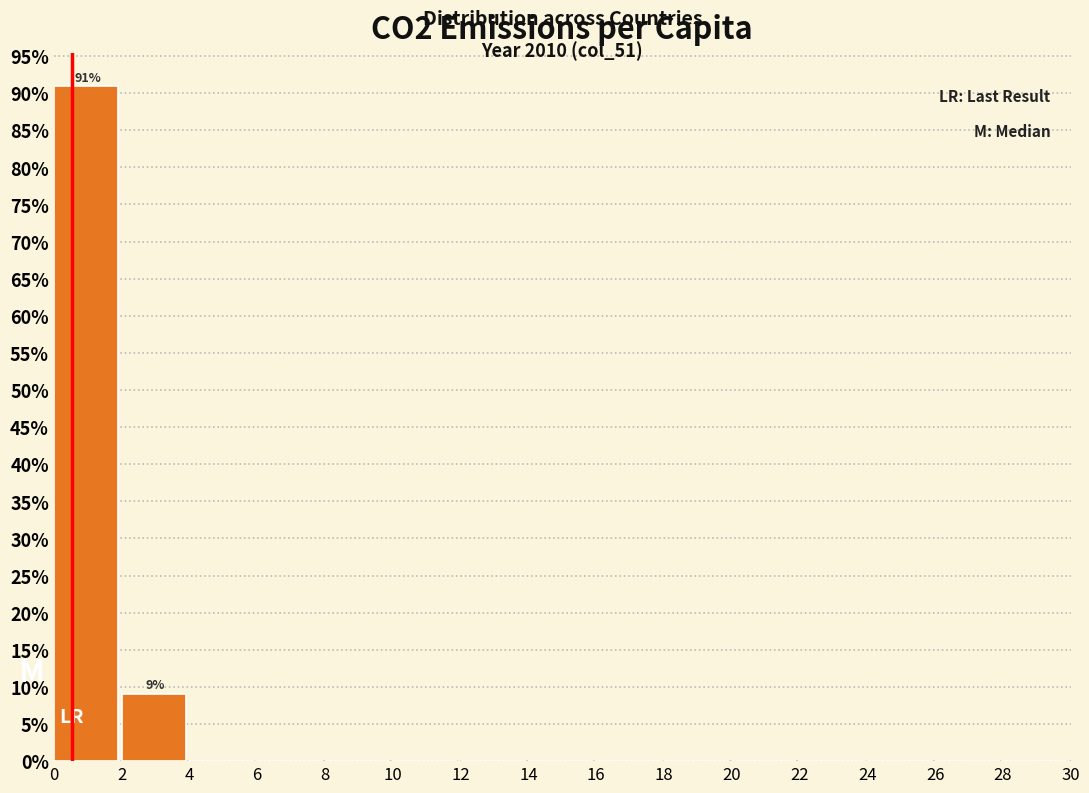

Over which range of the x-axis is the bar tallest?

0 to 2